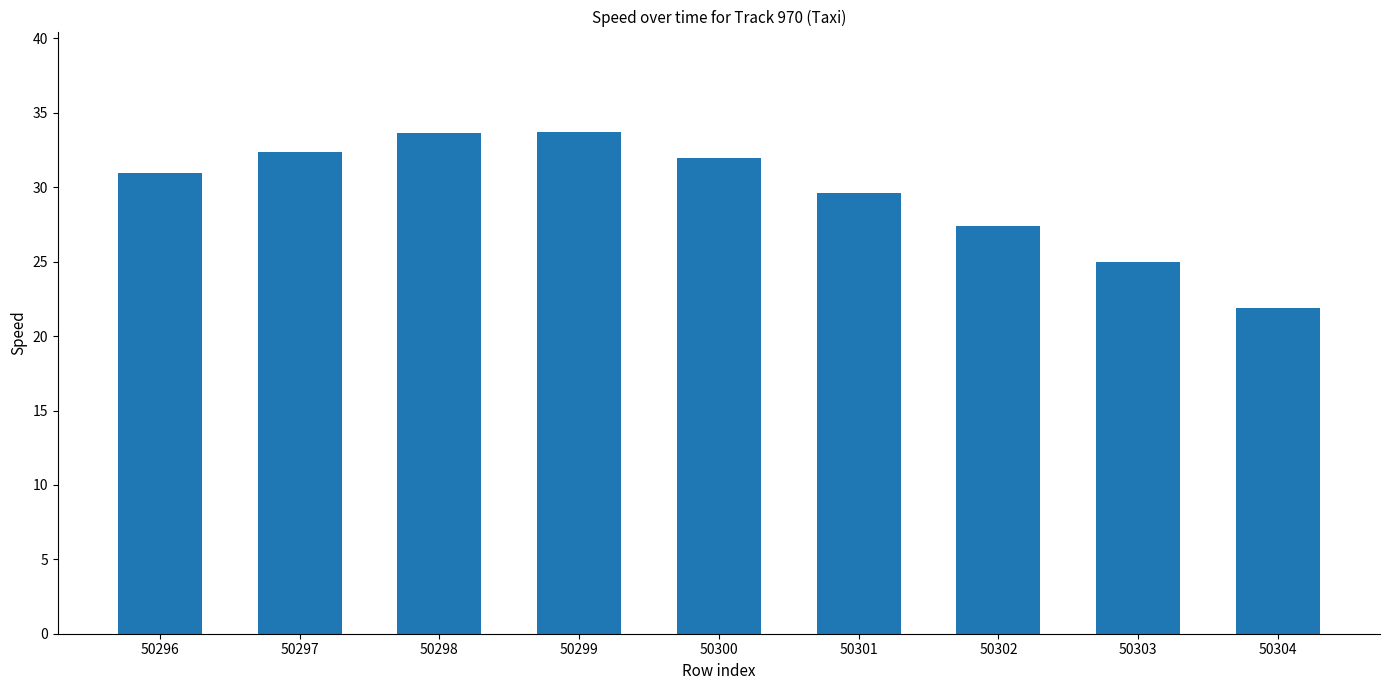

What is the sum of all values?

266.5